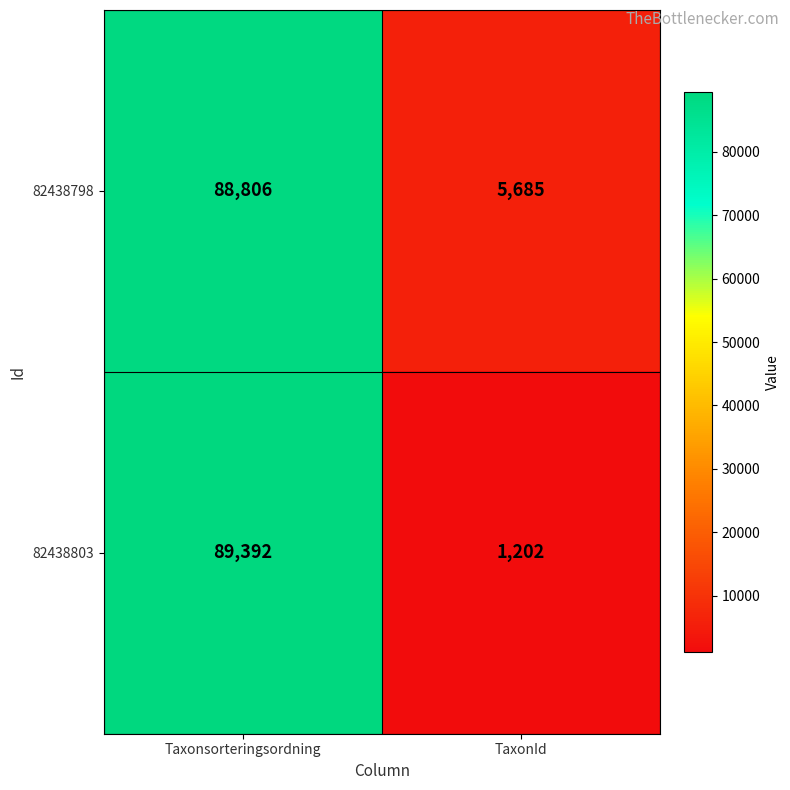

What is the sum of the 82438803 values at Taxonsorteringsordning and TaxonId?

90594